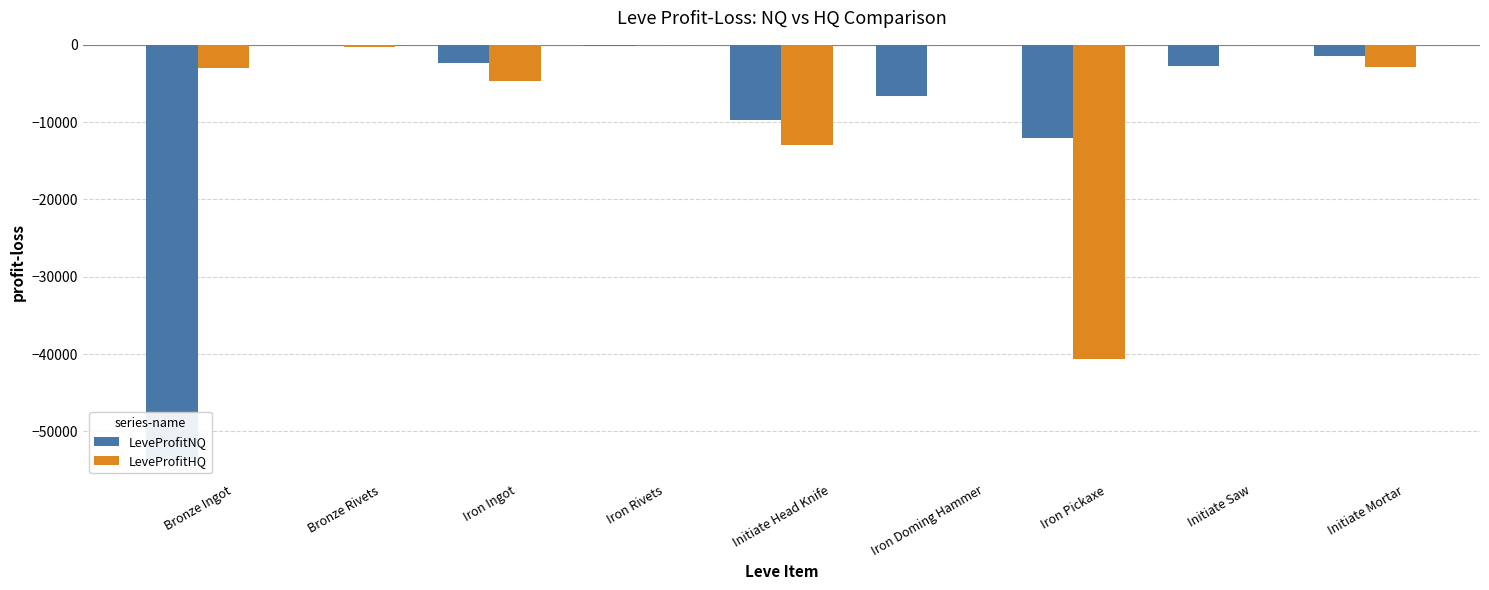

Where does the LeveProfitHQ series first go above -2807?

Bronze Rivets